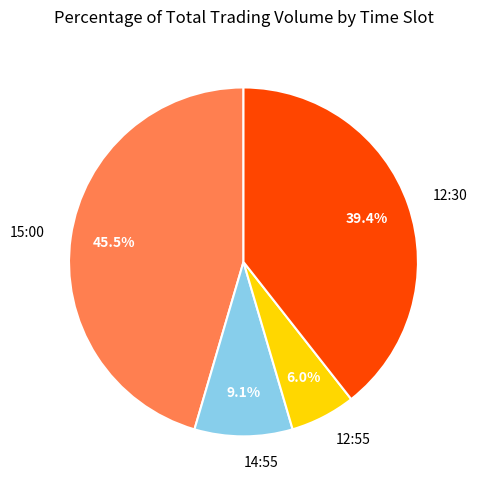

Does any single category account for the majority?

No